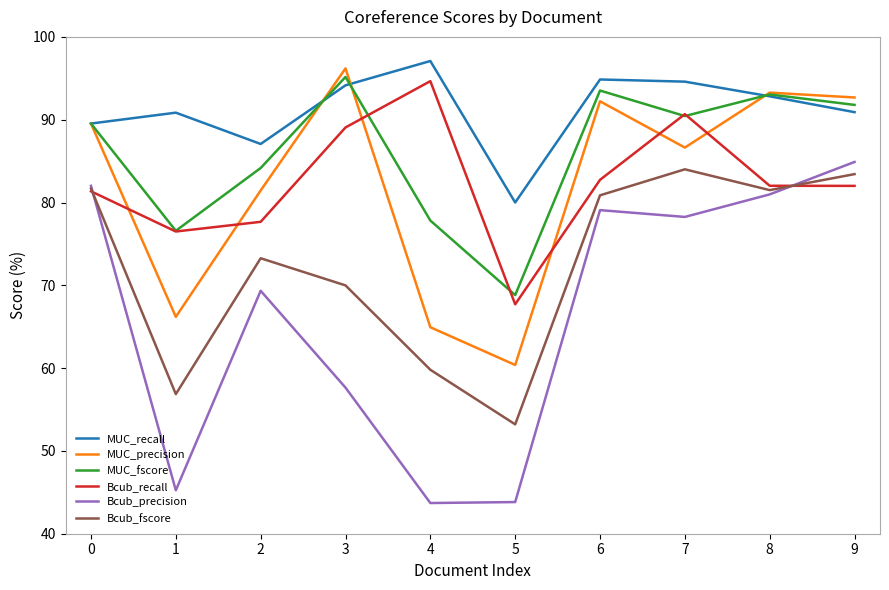

What is the highest value of the MUC_recall series?

97.1